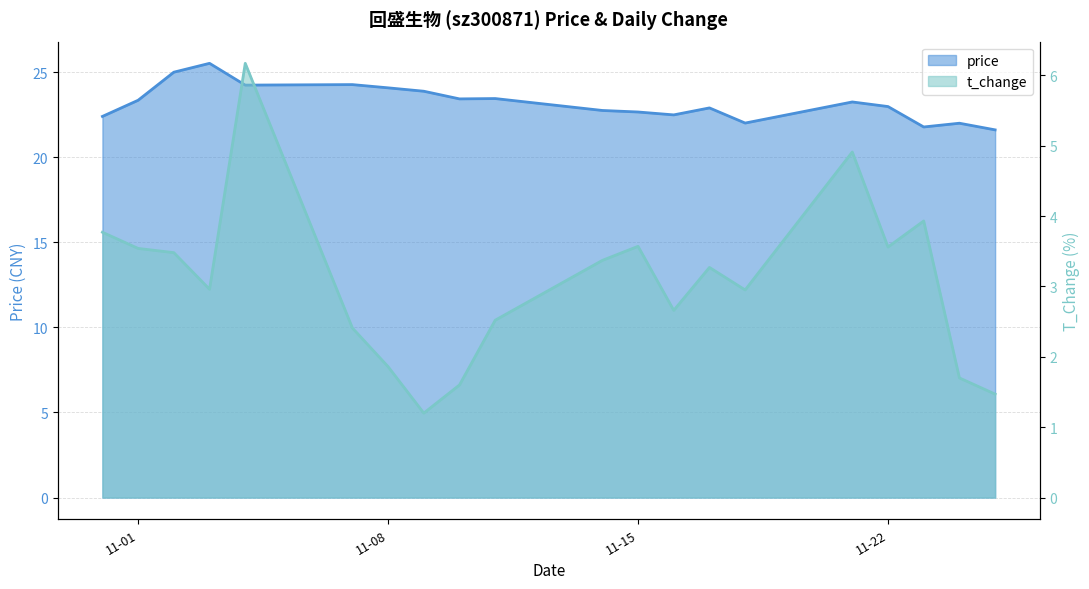

Where is price nearest to the value 23?

11-22